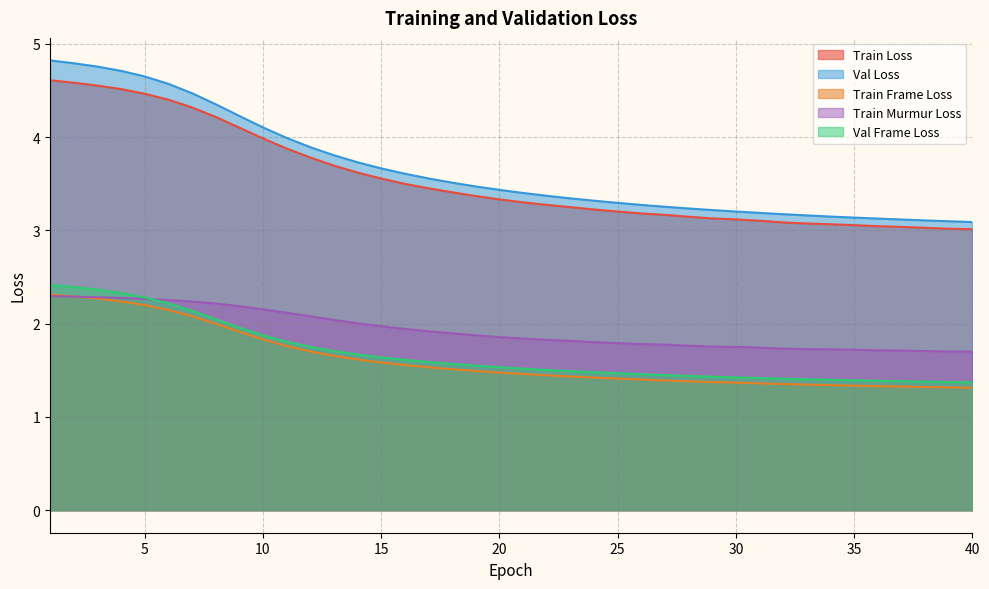

What is the maximum value for Val Frame Loss?

2.4